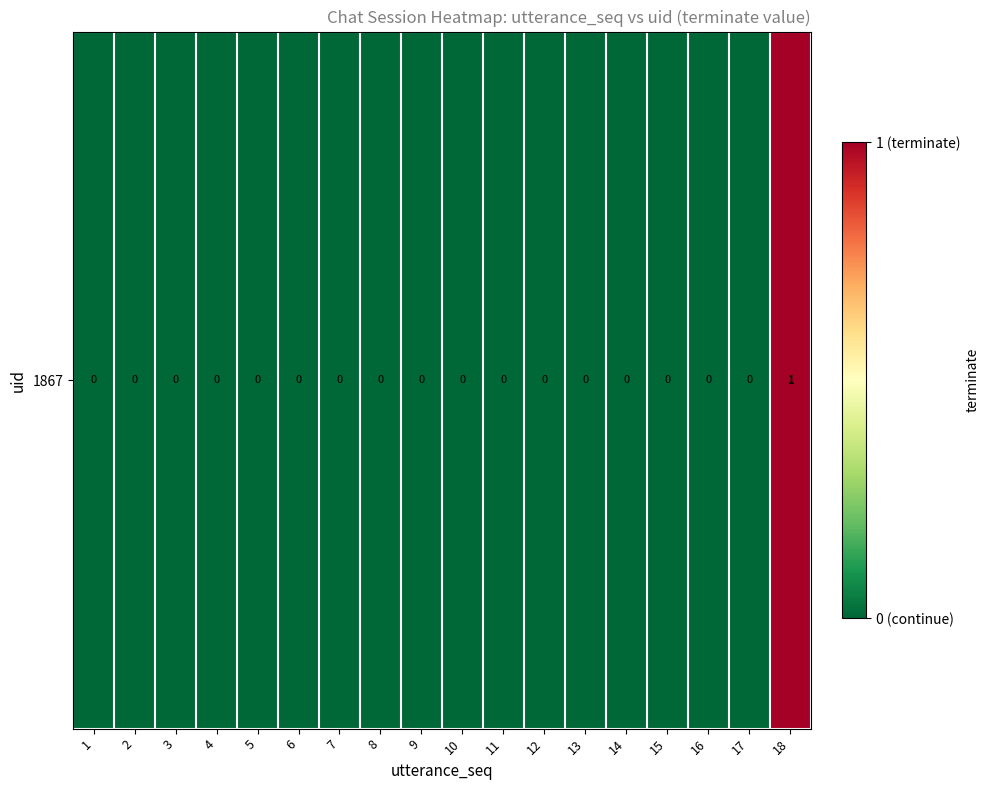

List the labels in order of value, largest first.

18, 1, 2, 3, 4, 5, 6, 7, 8, 9, 10, 11, 12, 13, 14, 15, 16, 17